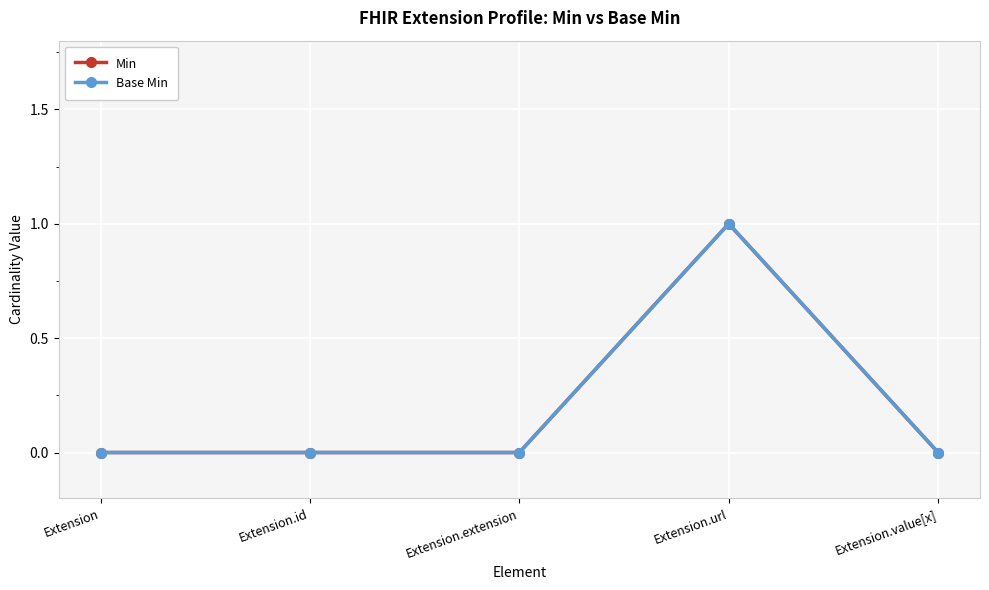

Is this an area chart (filled region under the line)?

No